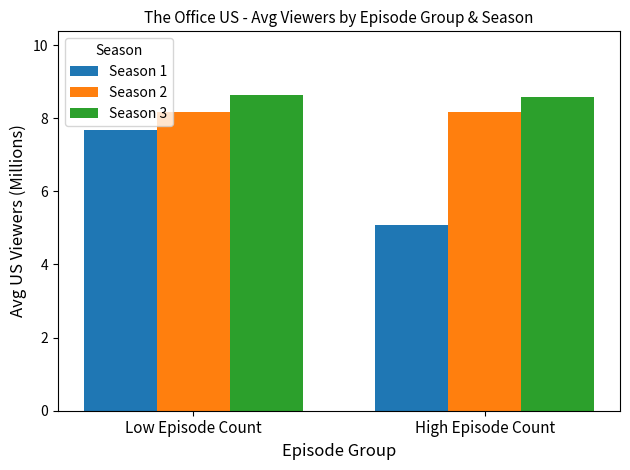

At which category is the sum across all series the highest?

Low Episode Count